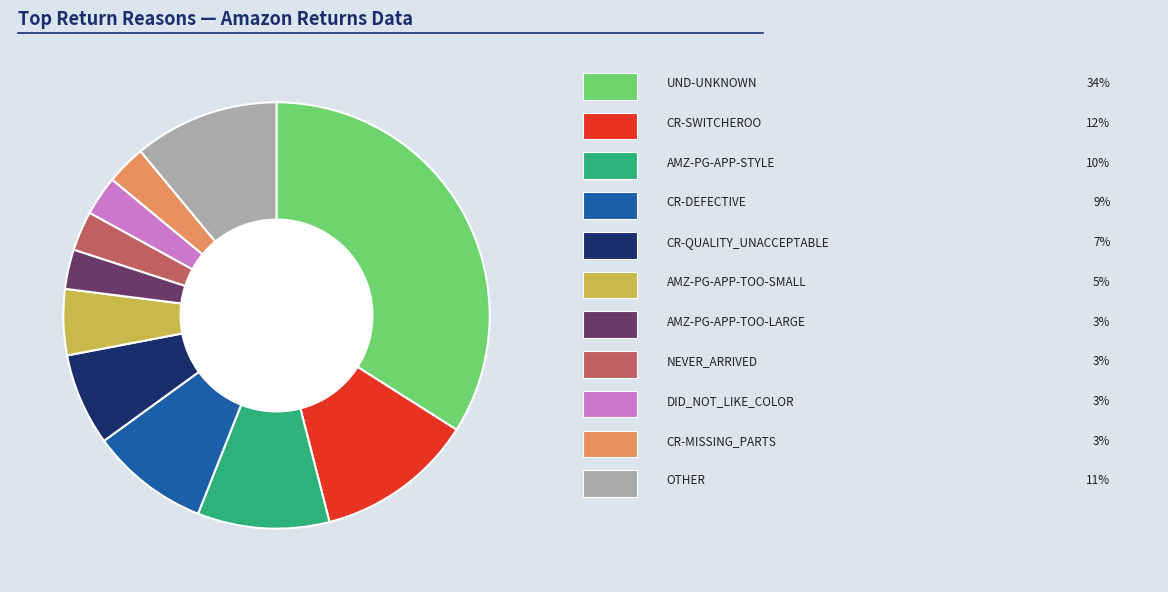

Is there a majority slice in this chart?

No